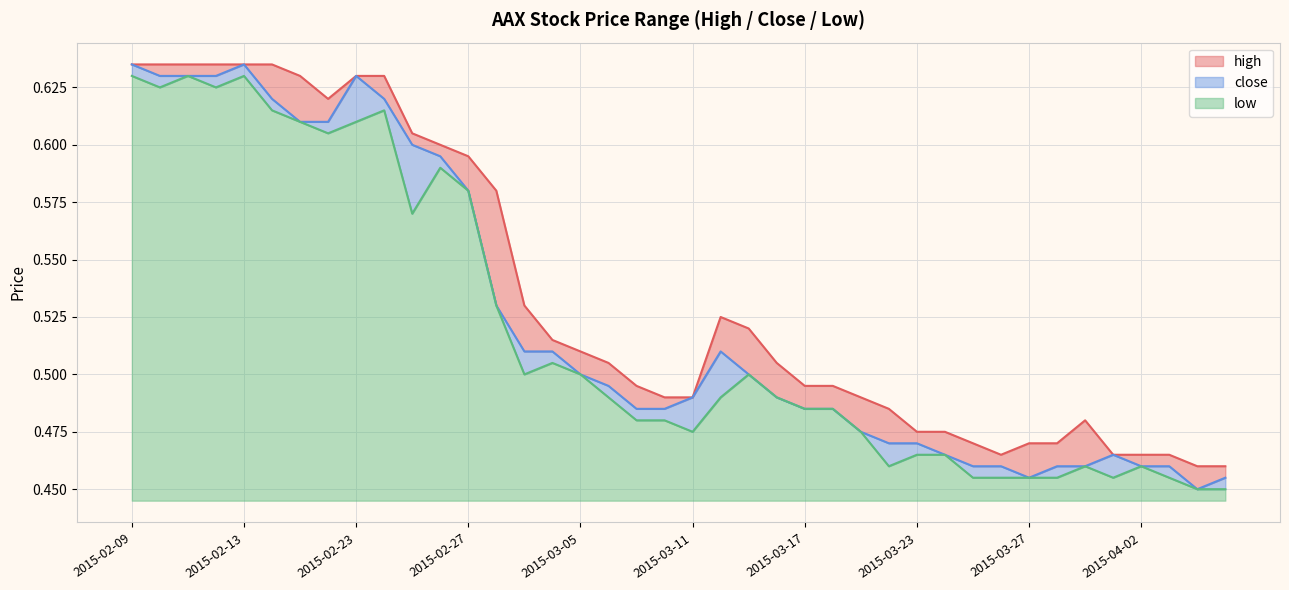

How many lines are shown in the chart?

3